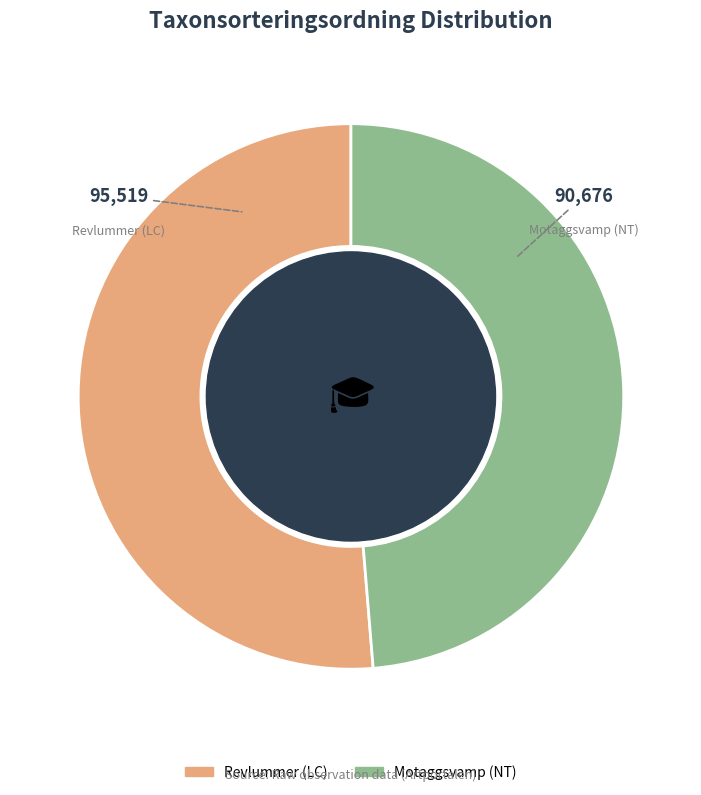

Which category has the biggest portion of the pie?

Revlummer (LC)